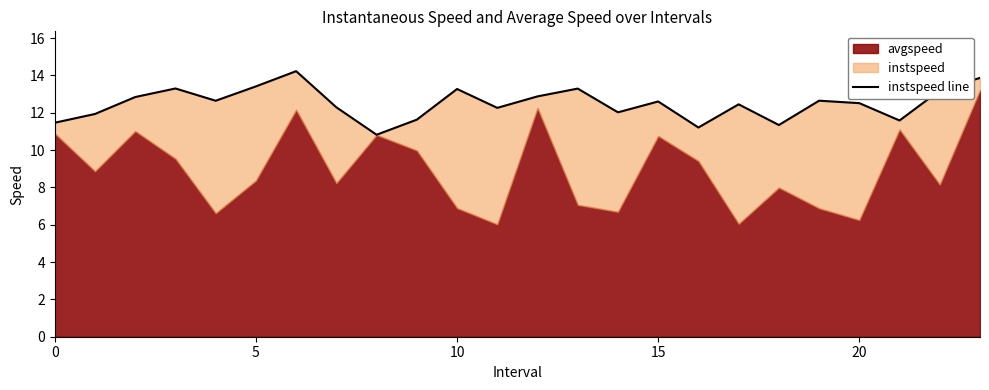

What is the approximate value at 9?

11.6